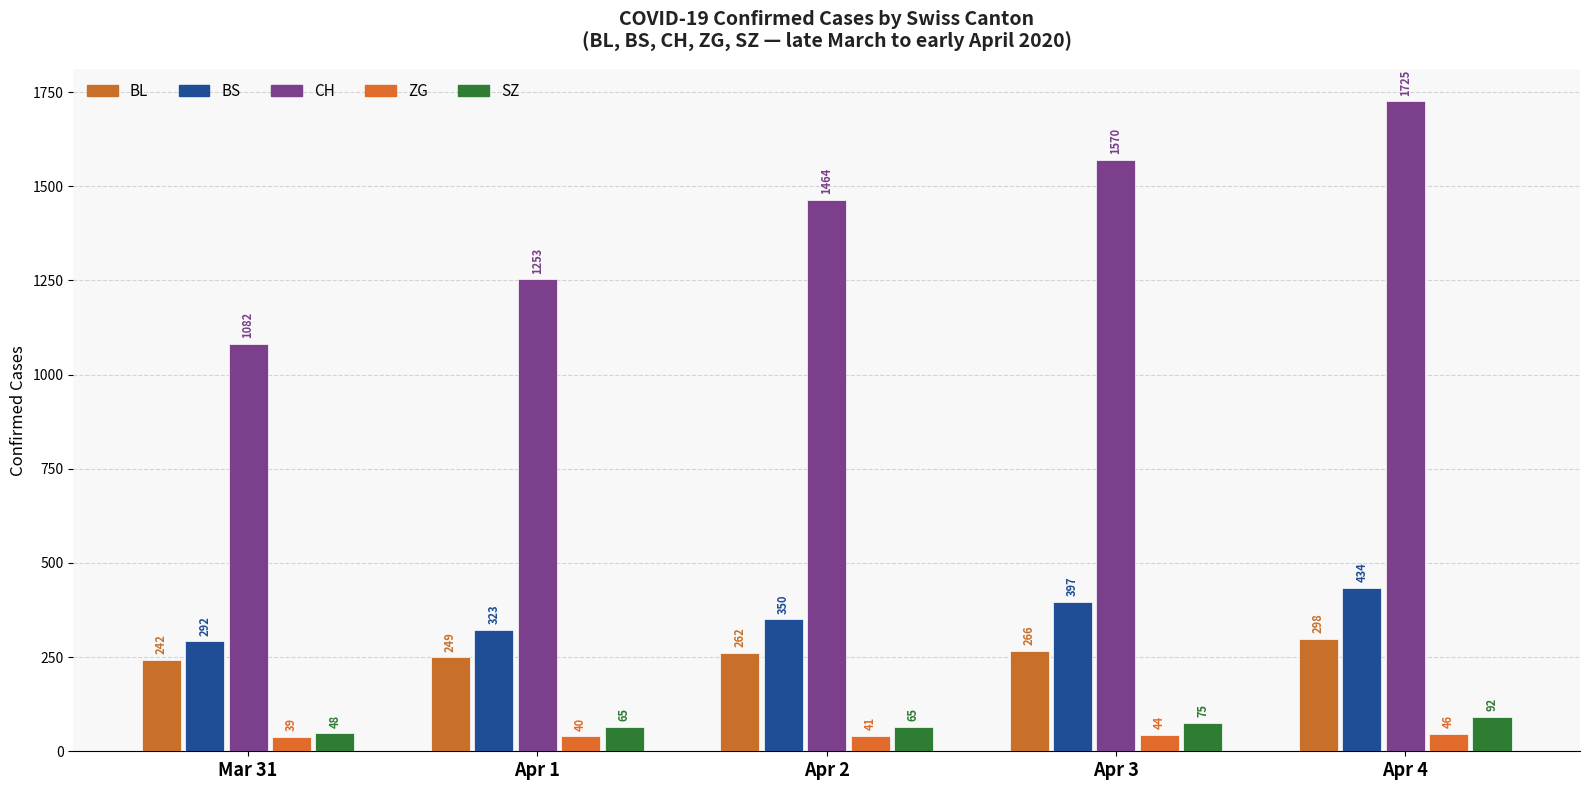

What is the label of the 5th bar from the right?

Mar 31